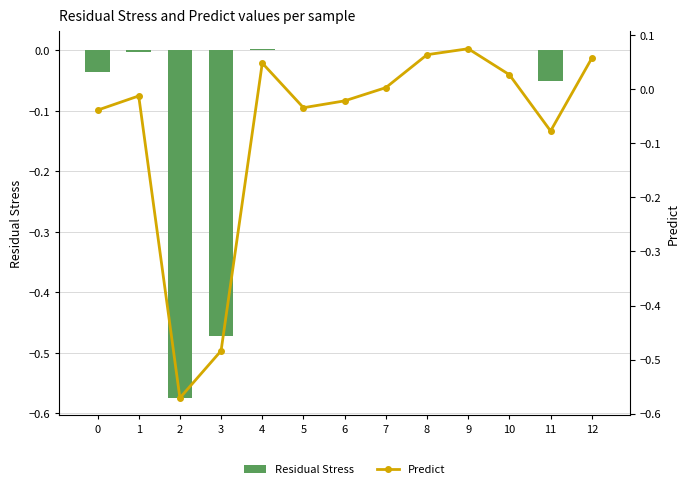

Which series has the largest range (max minus min)?

Predict